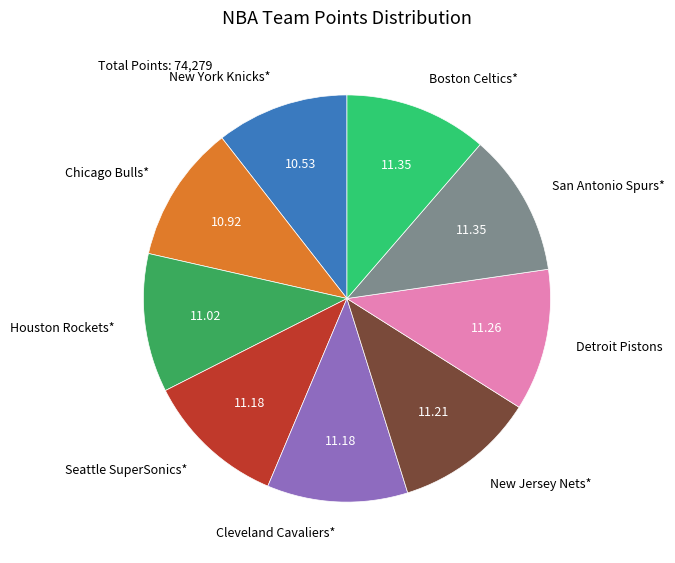

Do New York Knicks* and Cleveland Cavaliers* together represent more than half of the pie?

No